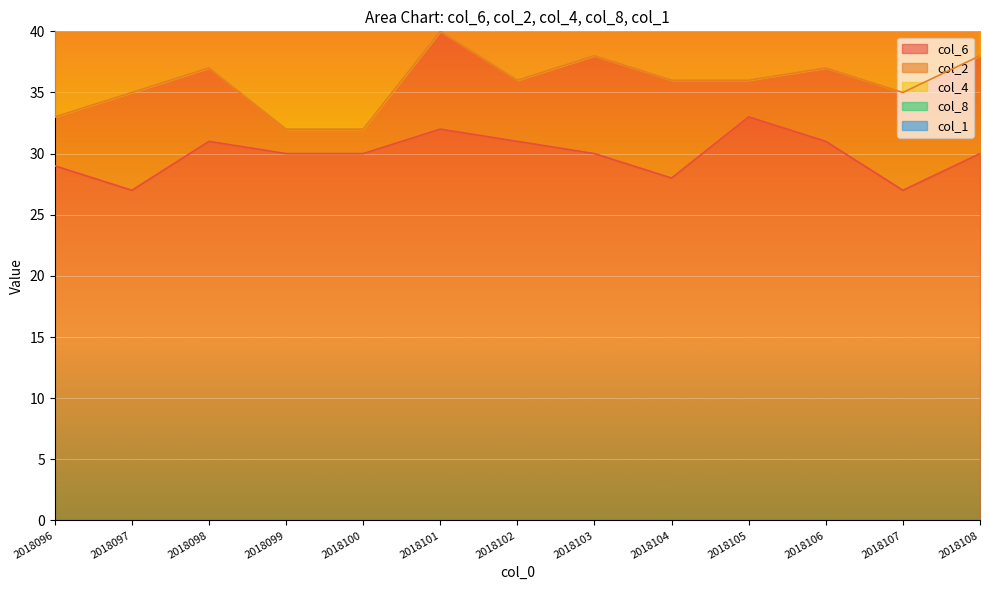

What is the highest value of the col_2 series?

8